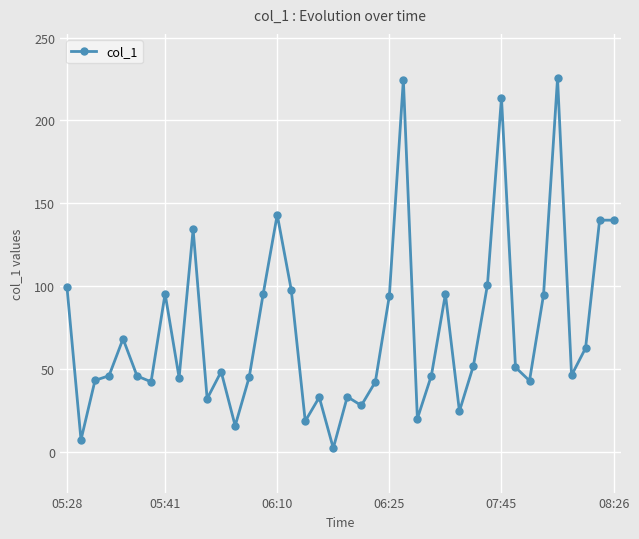

What is the value of the 31st point from the left?

100.9